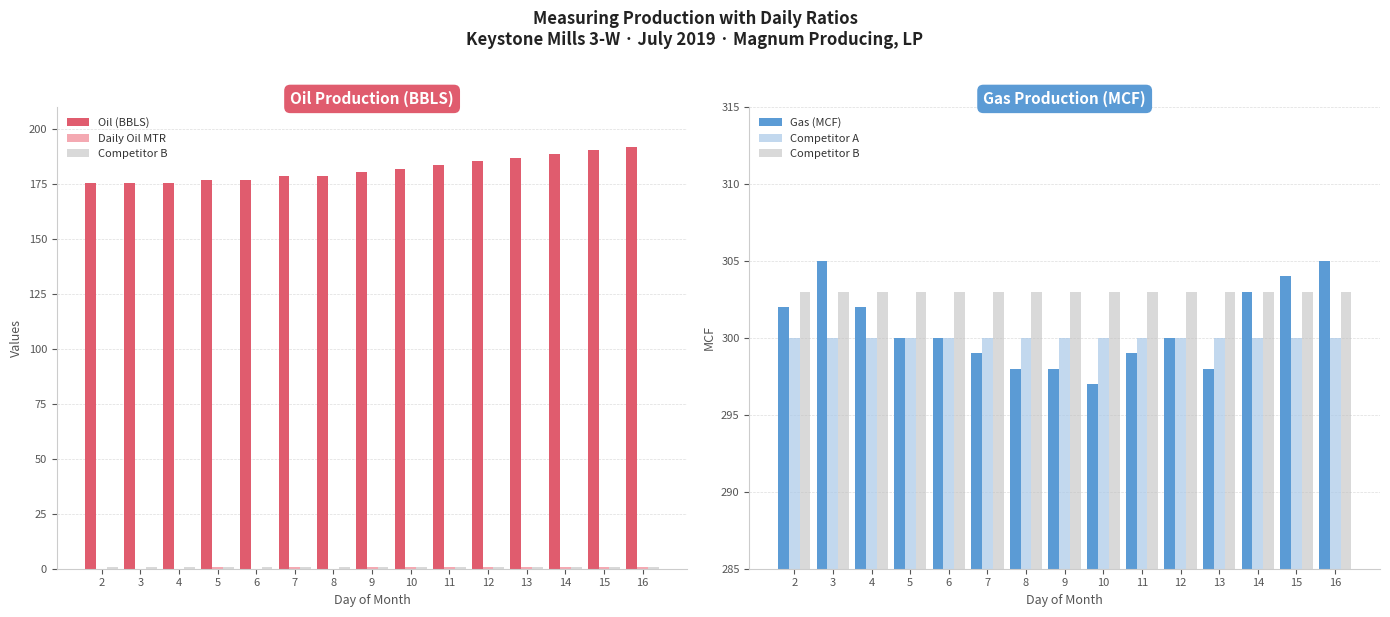

Which series has the widest spread of values?

Oil (BBLS)